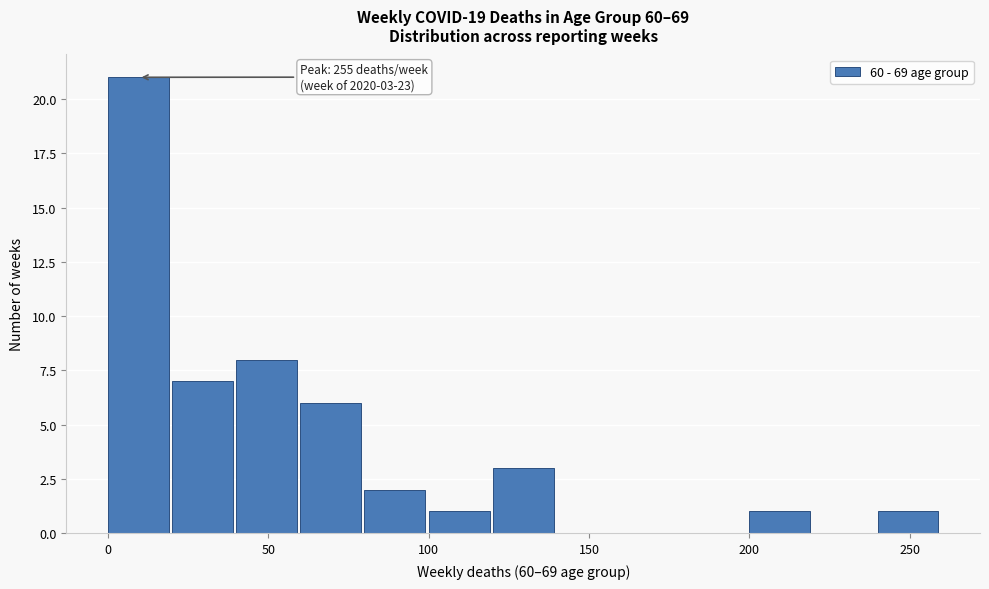

Over which range of the x-axis is the bar tallest?

0 to 20